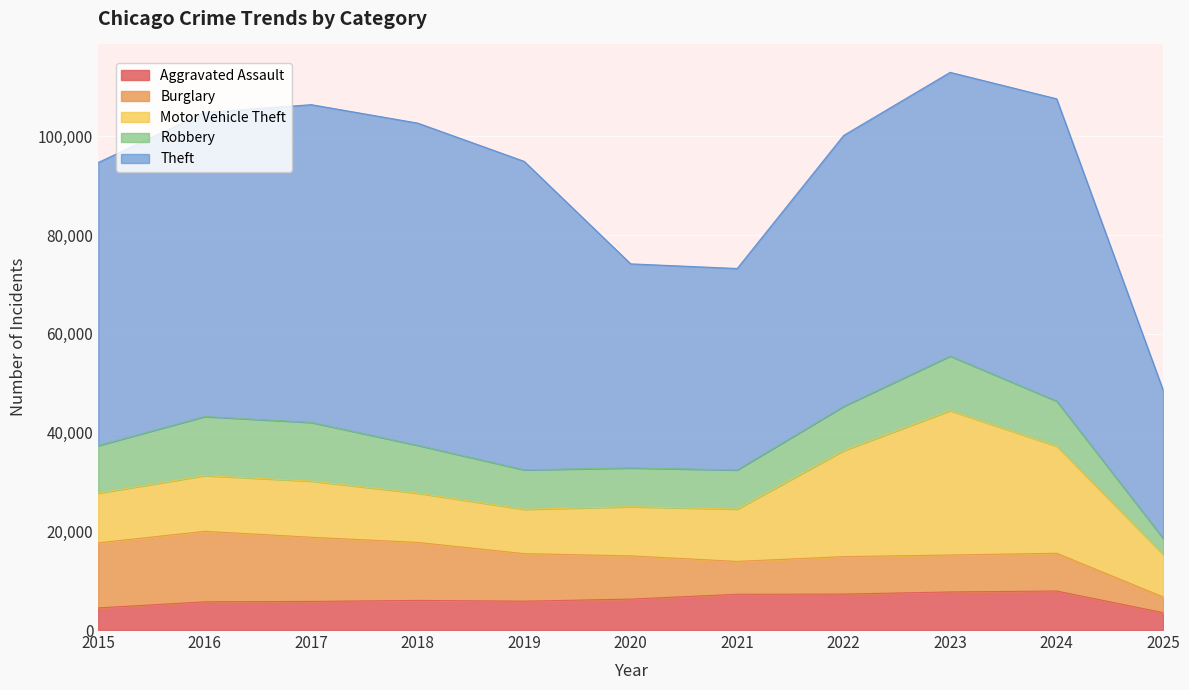

What is the difference between the Theft values at 2015 and 2016?

4272